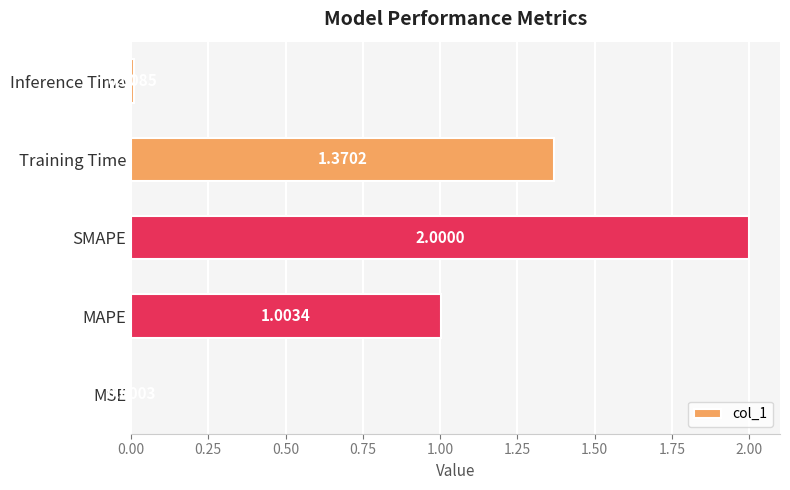

What is the change in value from SMAPE to Inference Time?

-2.0